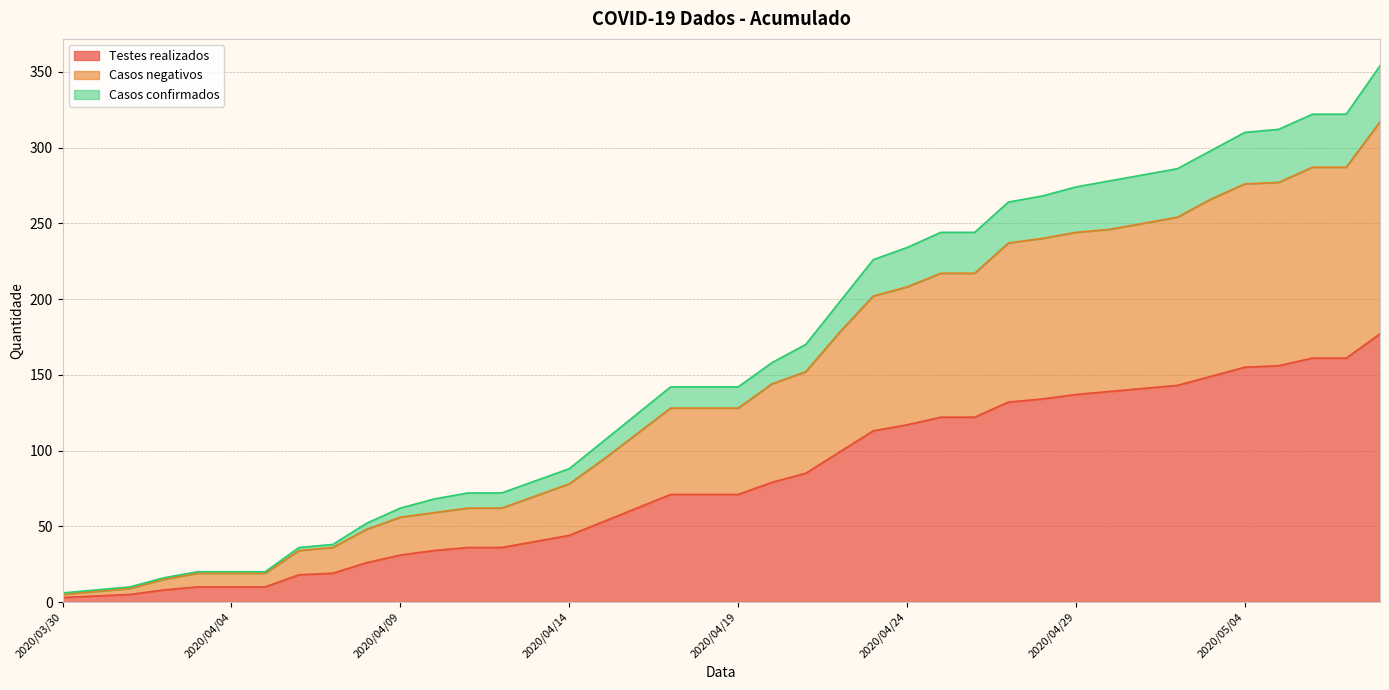

Does the chart display data point markers on the line(s)?

No